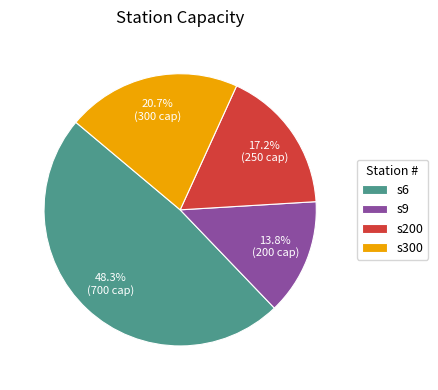

Which slice is the largest?

s6